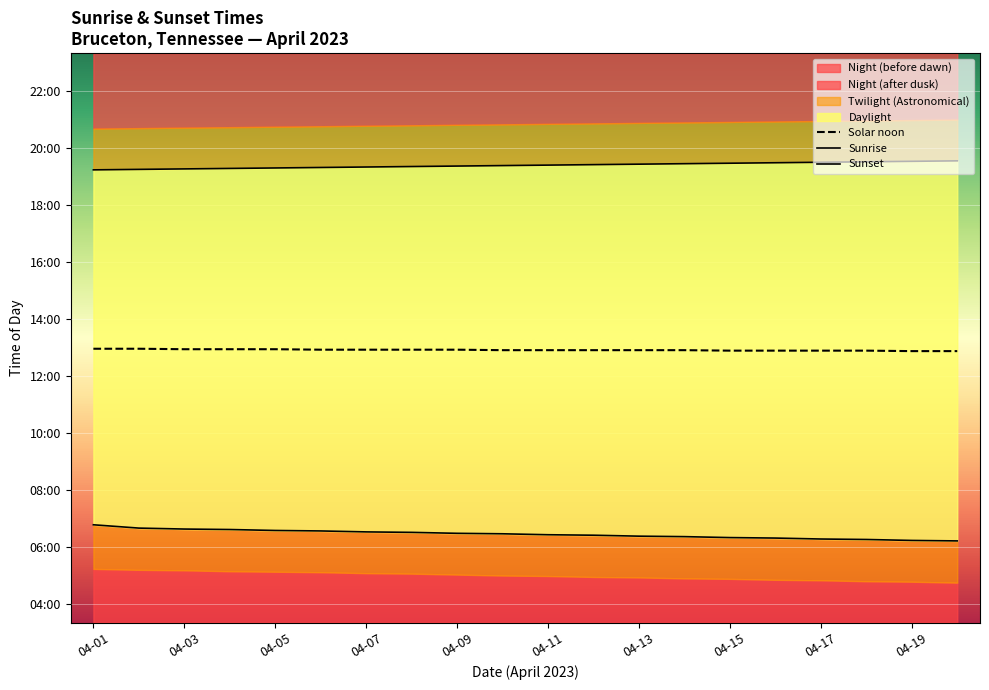

How many values in the Sunrise series are below 387?

10